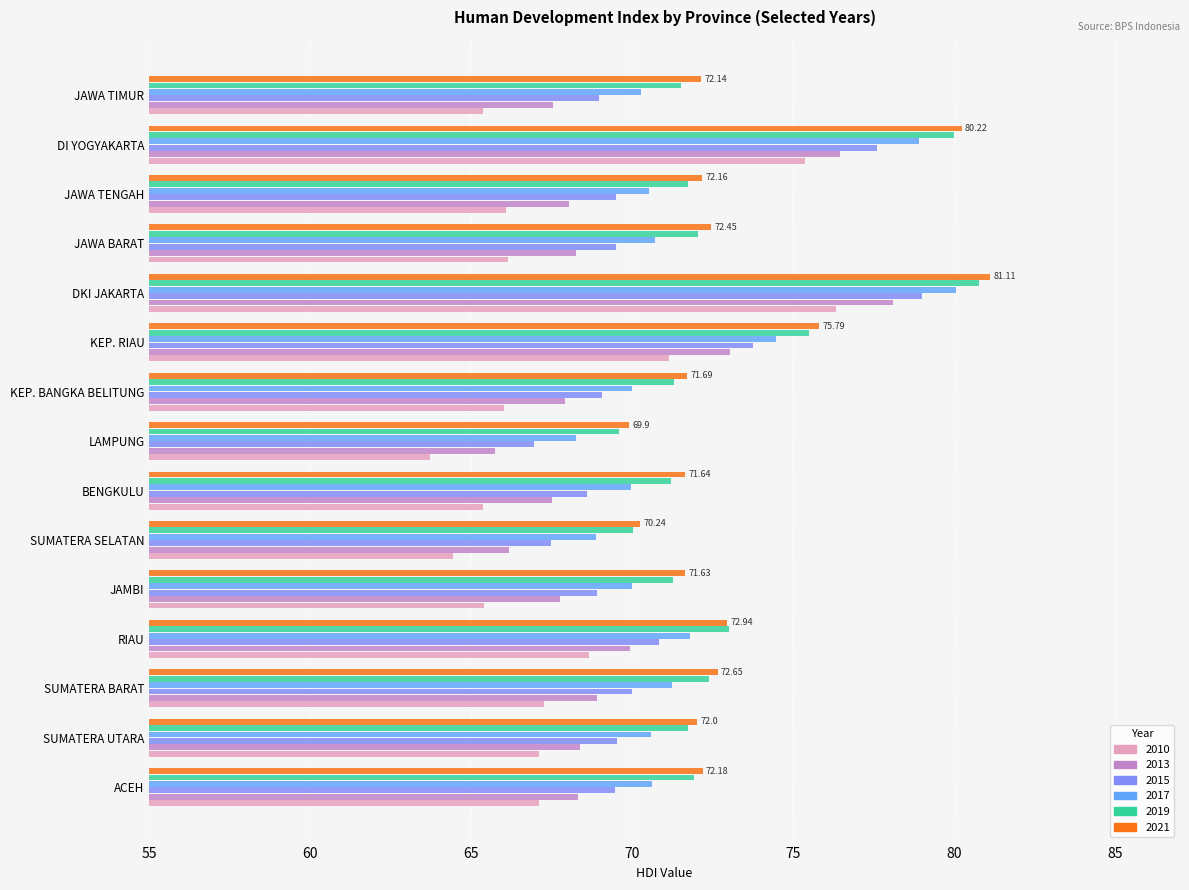

Is the value of 2013 at BENGKULU greater than the value of 2010 at SUMATERA SELATAN?

Yes